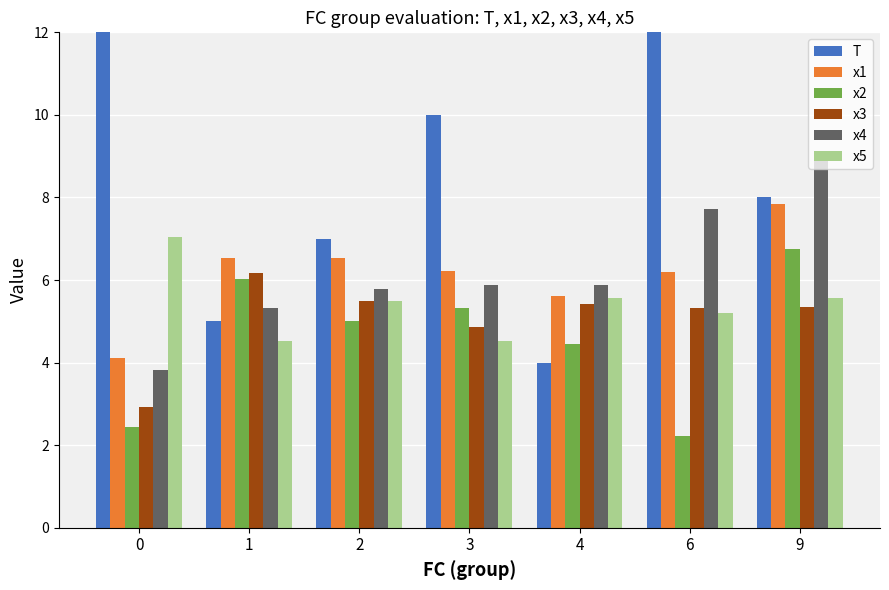

What is the highest value of the x5 series?

7.0